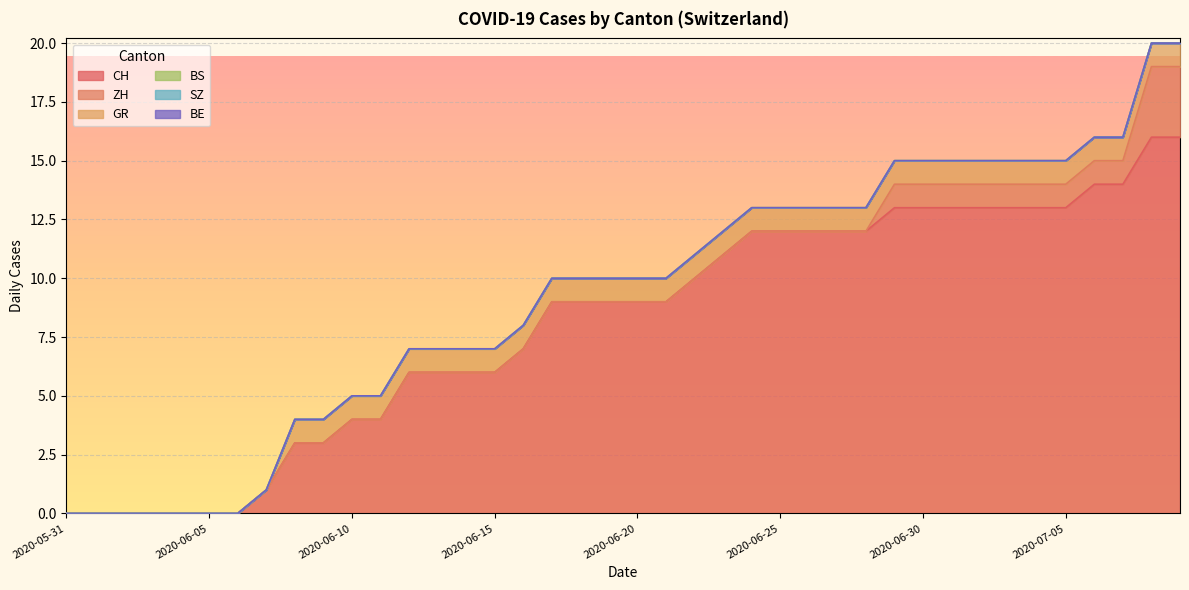

At how many categories does at least one series exceed 9?

18